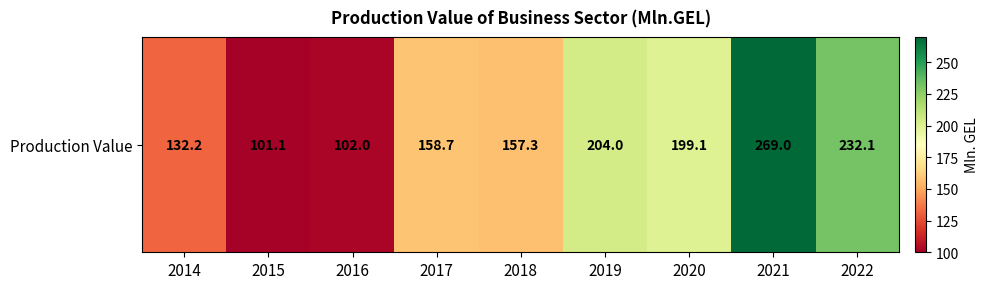

List the labels in order of value, largest first.

2021, 2022, 2019, 2020, 2017, 2018, 2014, 2016, 2015